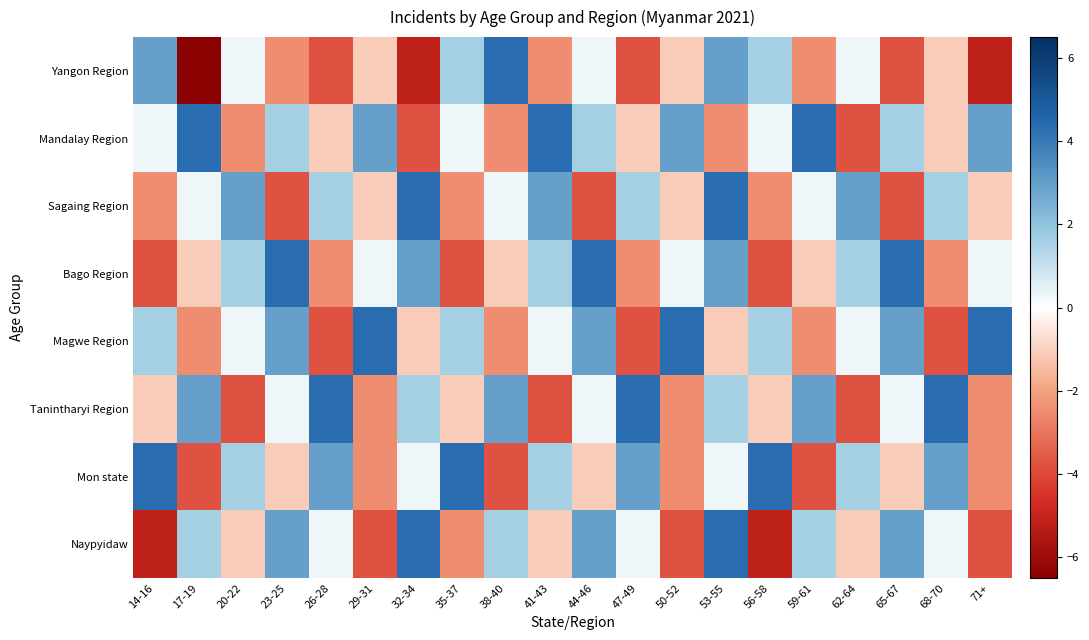

Reading left to right, extract all data points from this chart.

Yangon Region: 14-16=3.0	17-19=-6.5	20-22=0.3	23-25=-2.4	26-28=-3.8	29-31=-1.1	32-34=-5.1	35-37=1.6	38-40=4.3	41-43=-2.4	44-46=0.3	47-49=-3.8	50-52=-1.1	53-55=3.0	56-58=1.6	59-61=-2.4	62-64=0.3	65-67=-3.8	68-70=-1.1	71+=-5.1
Mandalay Region: 14-16=0.3	17-19=4.3	20-22=-2.4	23-25=1.6	26-28=-1.1	29-31=3.0	32-34=-3.8	35-37=0.3	38-40=-2.4	41-43=4.3	44-46=1.6	47-49=-1.1	50-52=3.0	53-55=-2.4	56-58=0.3	59-61=4.3	62-64=-3.8	65-67=1.6	68-70=-1.1	71+=3.0
Sagaing Region: 14-16=-2.4	17-19=0.3	20-22=3.0	23-25=-3.8	26-28=1.6	29-31=-1.1	32-34=4.3	35-37=-2.4	38-40=0.3	41-43=3.0	44-46=-3.8	47-49=1.6	50-52=-1.1	53-55=4.3	56-58=-2.4	59-61=0.3	62-64=3.0	65-67=-3.8	68-70=1.6	71+=-1.1
Bago Region: 14-16=-3.8	17-19=-1.1	20-22=1.6	23-25=4.3	26-28=-2.4	29-31=0.3	32-34=3.0	35-37=-3.8	38-40=-1.1	41-43=1.6	44-46=4.3	47-49=-2.4	50-52=0.3	53-55=3.0	56-58=-3.8	59-61=-1.1	62-64=1.6	65-67=4.3	68-70=-2.4	71+=0.3
Magwe Region: 14-16=1.6	17-19=-2.4	20-22=0.3	23-25=3.0	26-28=-3.8	29-31=4.3	32-34=-1.1	35-37=1.6	38-40=-2.4	41-43=0.3	44-46=3.0	47-49=-3.8	50-52=4.3	53-55=-1.1	56-58=1.6	59-61=-2.4	62-64=0.3	65-67=3.0	68-70=-3.8	71+=4.3
Tanintharyi Region: 14-16=-1.1	17-19=3.0	20-22=-3.8	23-25=0.3	26-28=4.3	29-31=-2.4	32-34=1.6	35-37=-1.1	38-40=3.0	41-43=-3.8	44-46=0.3	47-49=4.3	50-52=-2.4	53-55=1.6	56-58=-1.1	59-61=3.0	62-64=-3.8	65-67=0.3	68-70=4.3	71+=-2.4
Mon state: 14-16=4.3	17-19=-3.8	20-22=1.6	23-25=-1.1	26-28=3.0	29-31=-2.4	32-34=0.3	35-37=4.3	38-40=-3.8	41-43=1.6	44-46=-1.1	47-49=3.0	50-52=-2.4	53-55=0.3	56-58=4.3	59-61=-3.8	62-64=1.6	65-67=-1.1	68-70=3.0	71+=-2.4
Naypyidaw: 14-16=-5.1	17-19=1.6	20-22=-1.1	23-25=3.0	26-28=0.3	29-31=-3.8	32-34=4.3	35-37=-2.4	38-40=1.6	41-43=-1.1	44-46=3.0	47-49=0.3	50-52=-3.8	53-55=4.3	56-58=-5.1	59-61=1.6	62-64=-1.1	65-67=3.0	68-70=0.3	71+=-3.8